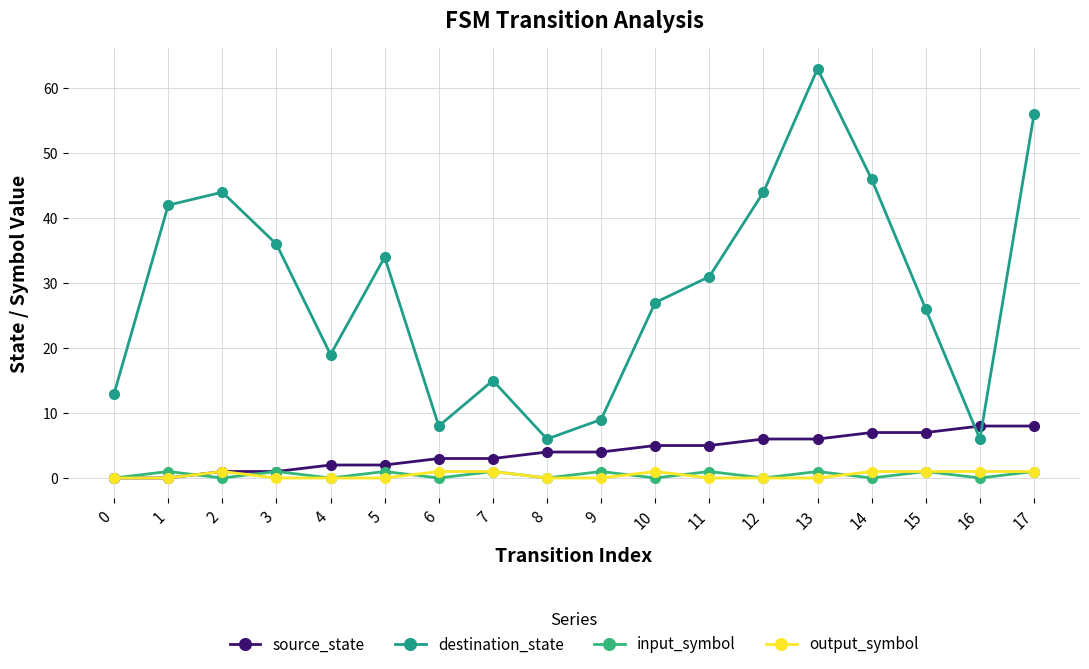

Does the chart have visible grid lines?

Yes